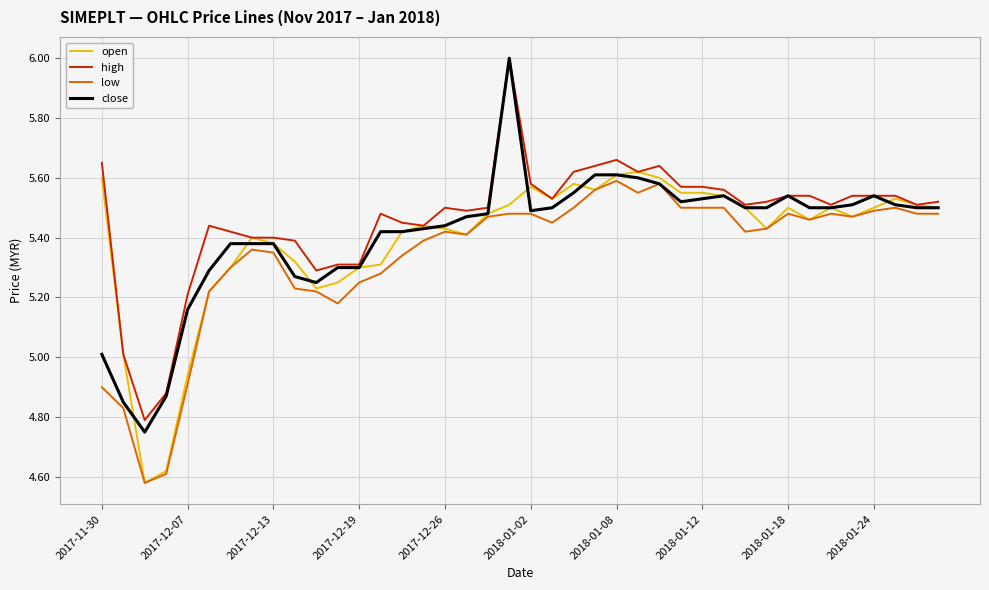

Count the number of data series in this chart.

4